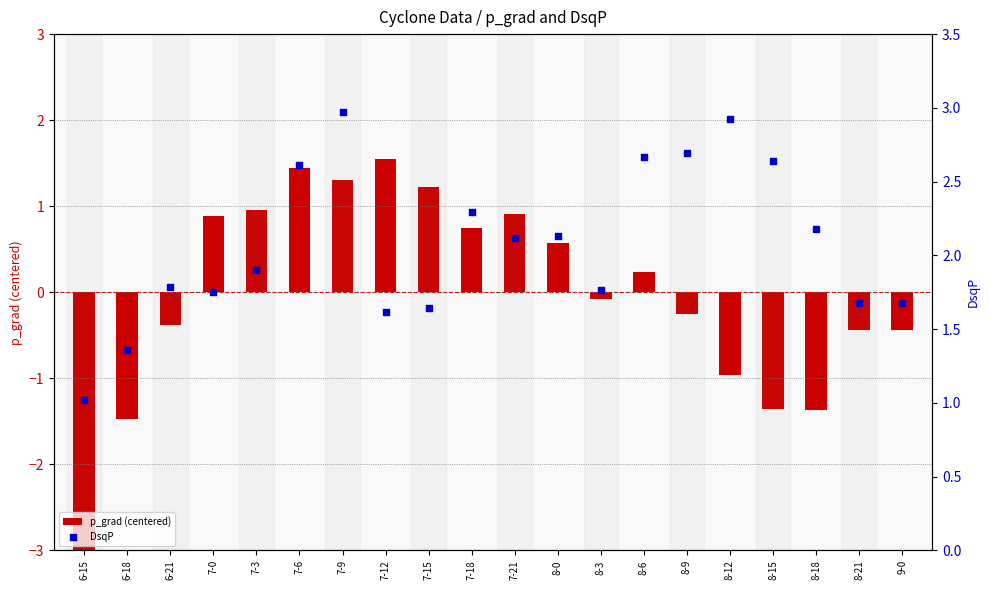

Is the value of DsqP at 7-6 greater than the value of p_grad (centered) at 8-9?

Yes